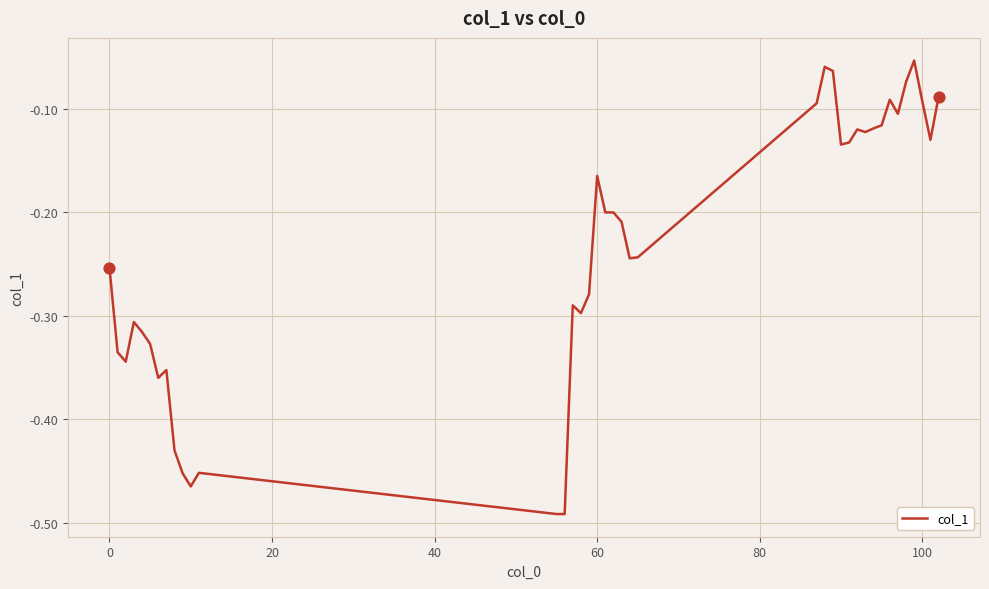

What is the difference between the maximum and minimum values?

0.4